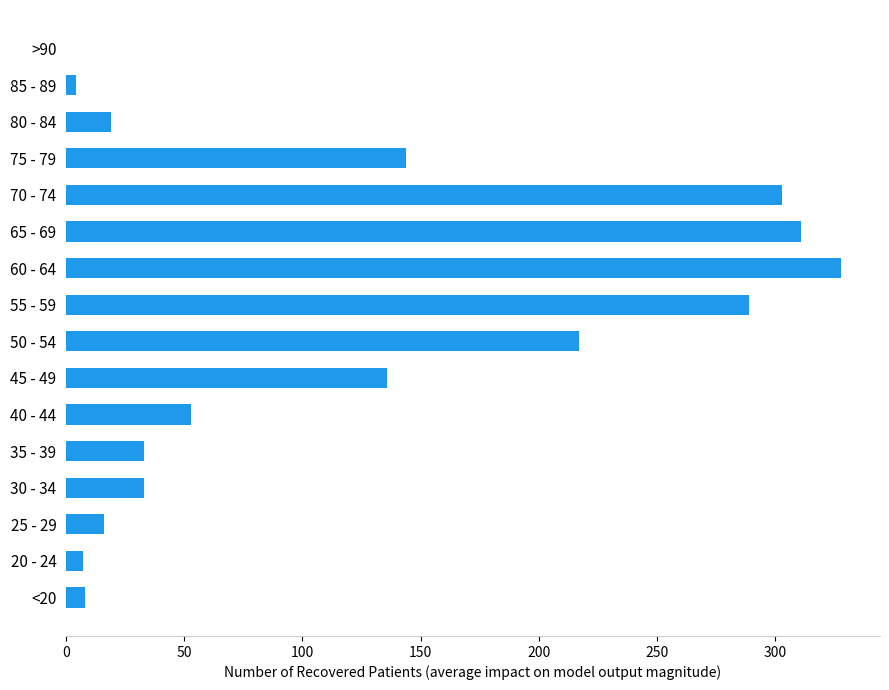

Where is the data nearest to the value 164?

75 - 79